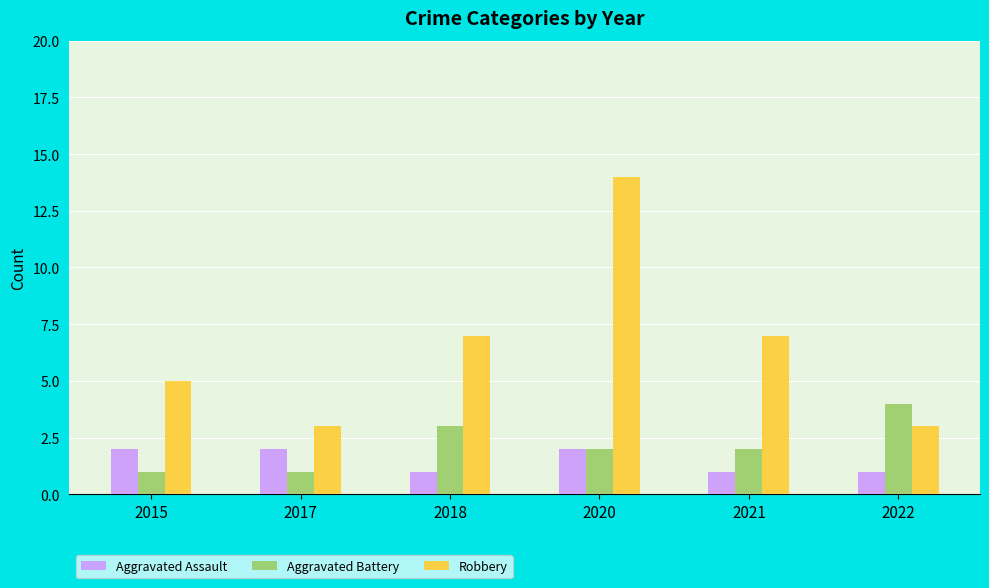

Rank the series at 2021 from lowest to highest value.

Aggravated Assault, Aggravated Battery, Robbery